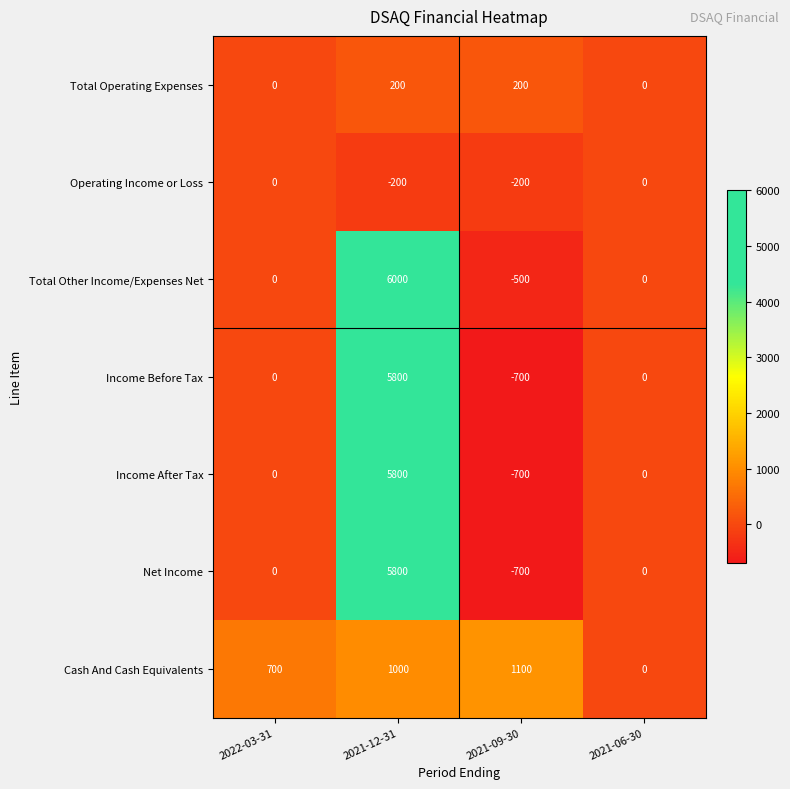

What is the total value across all series at 2021-12-31?

24400